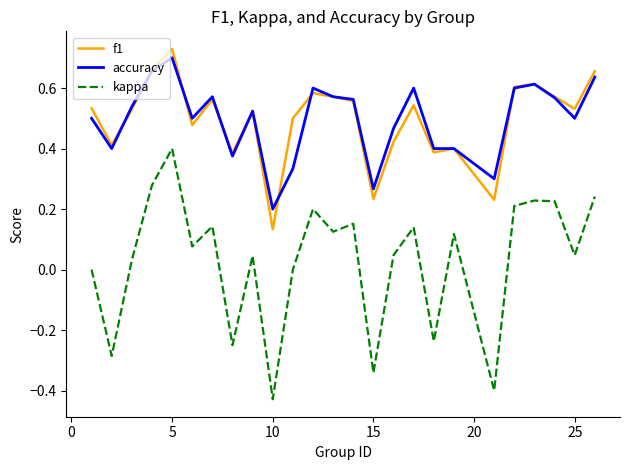

True or false: kappa and f1 intersect in this chart.

False